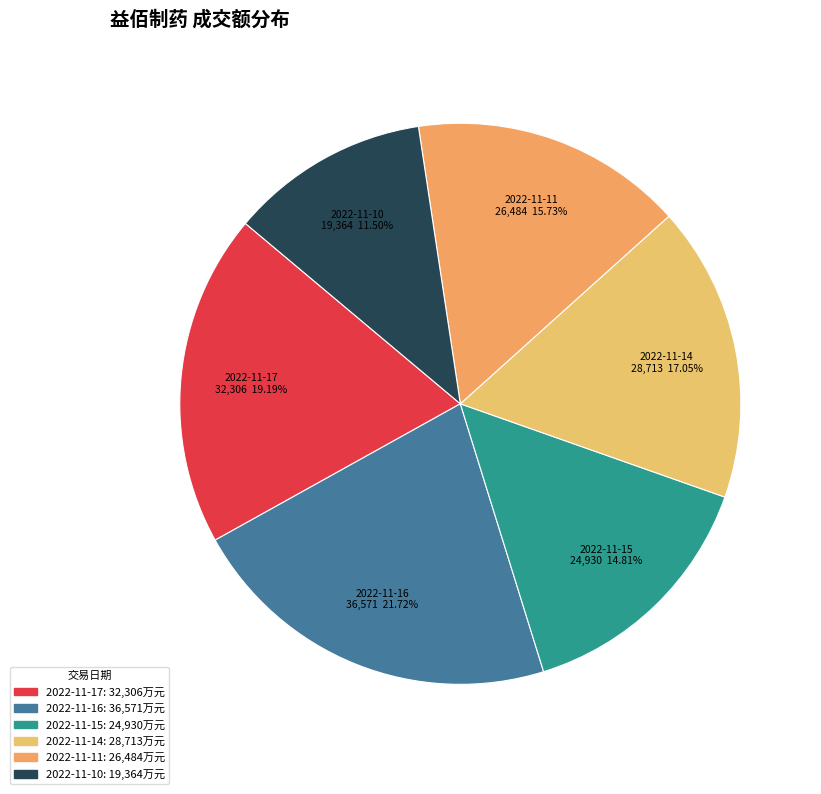

To the nearest percent, what percentage of the pie is 2022-11-17?

19%